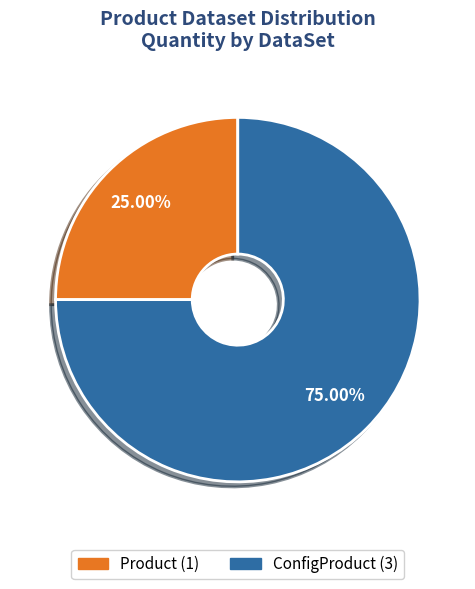

Combined, what portion of the pie is ConfigProduct and Product?

100.0%